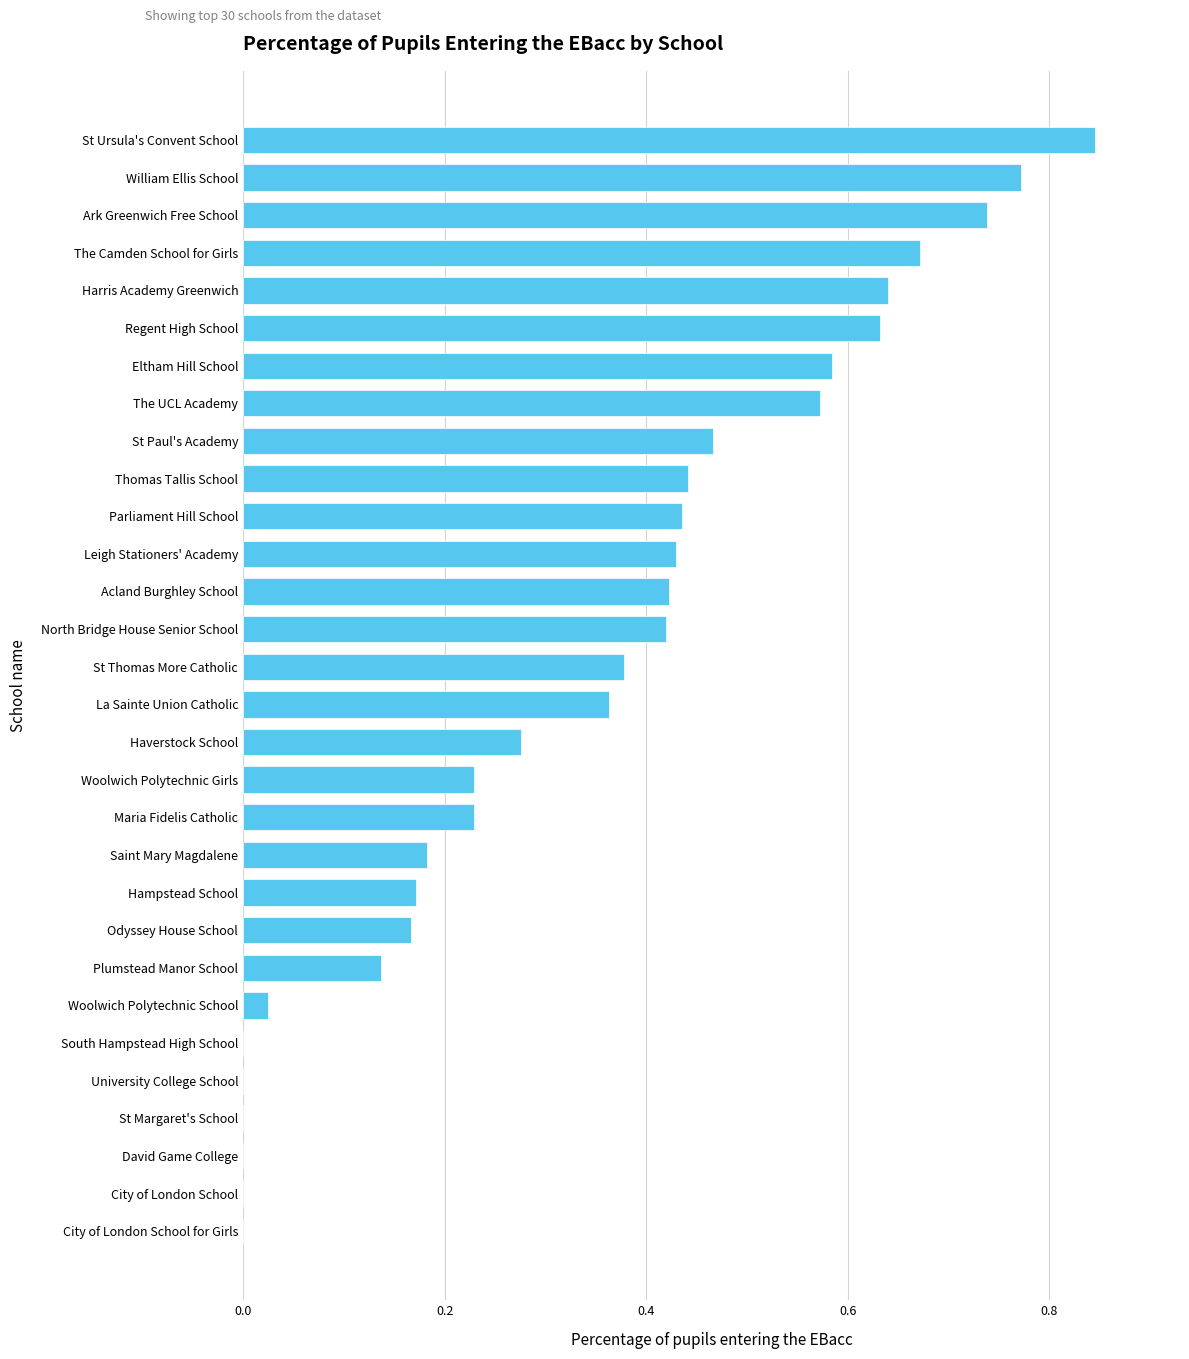

The value at Eltham Hill School is 0.9. True or false?

False